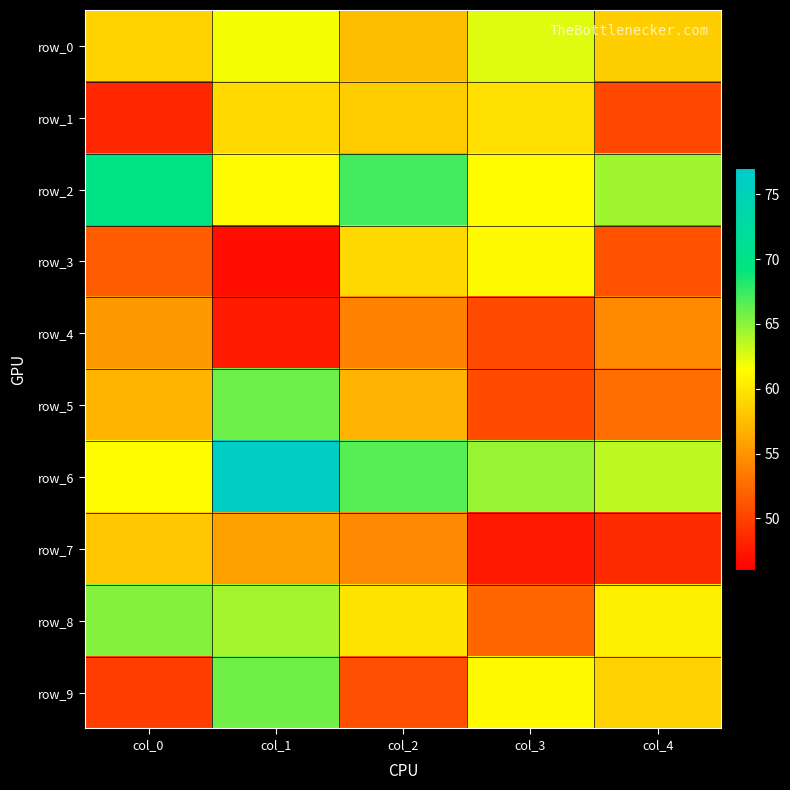

At how many categories does at least one series exceed 49?

5